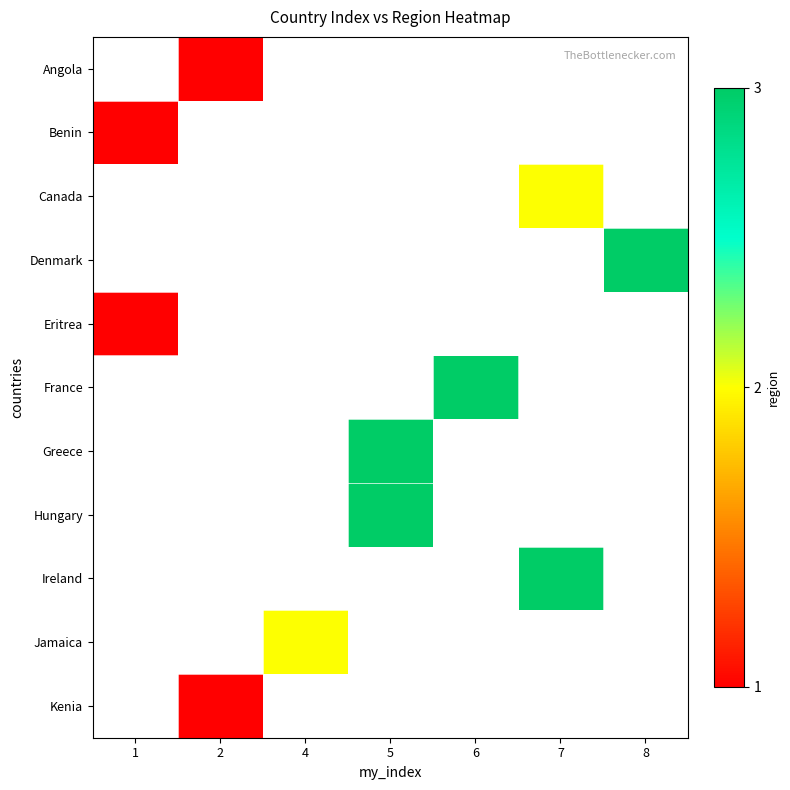

Between 2 and 7, which is larger?

7